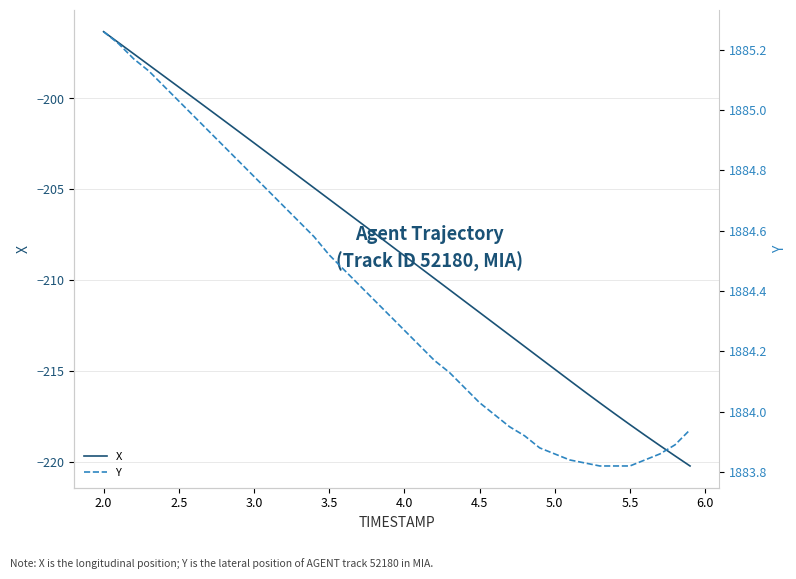

Which category has the highest value in the X series?

2.0